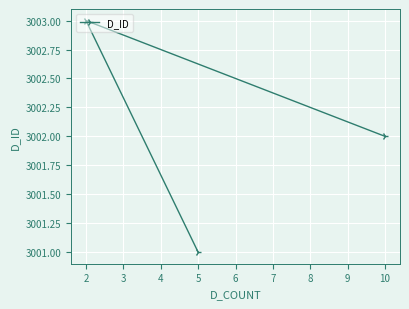

At which label is the value closest to 3002?

10